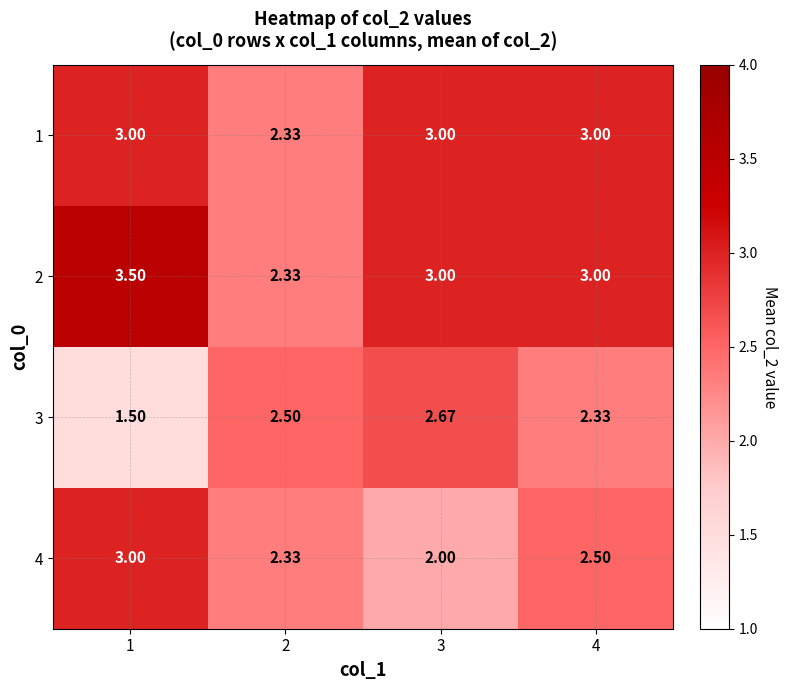

Which series has the largest range (max minus min)?

2